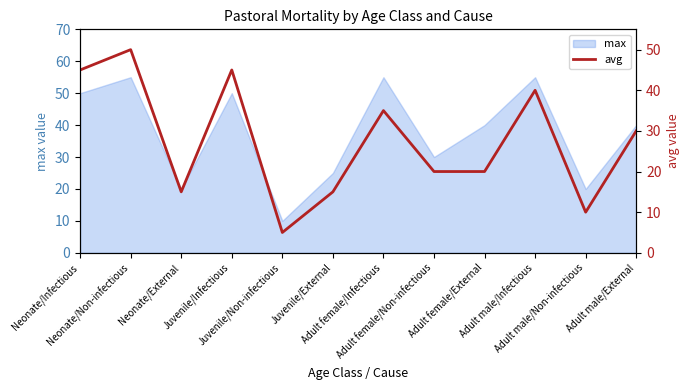

What is the minimum value shown in the chart?

5